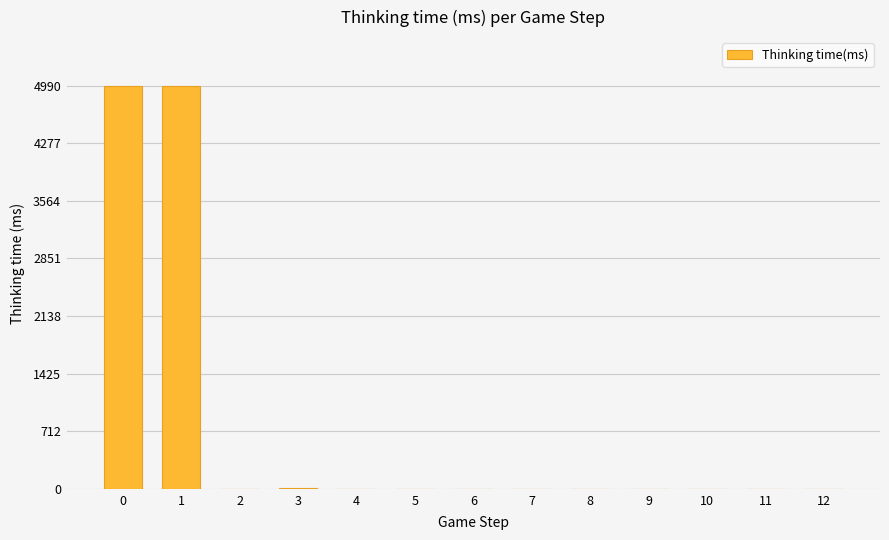

What is the sum of all values?

9999